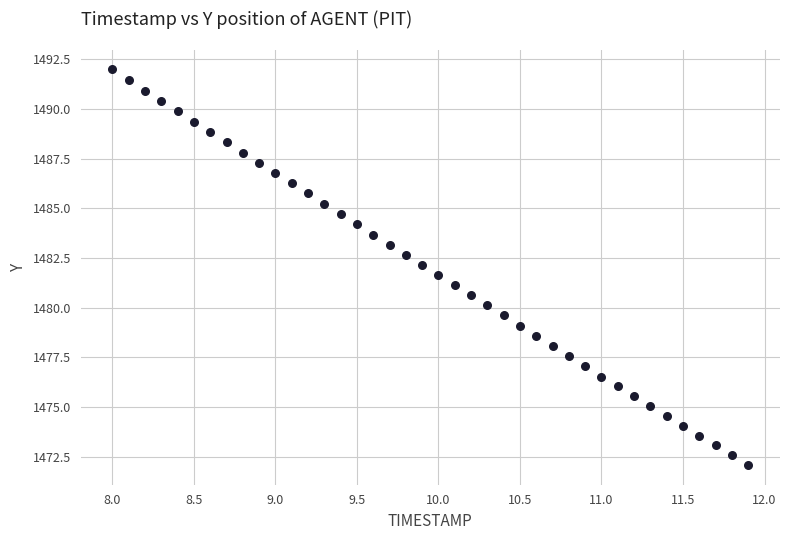

What is the range of Y values (max minus min)?

19.9